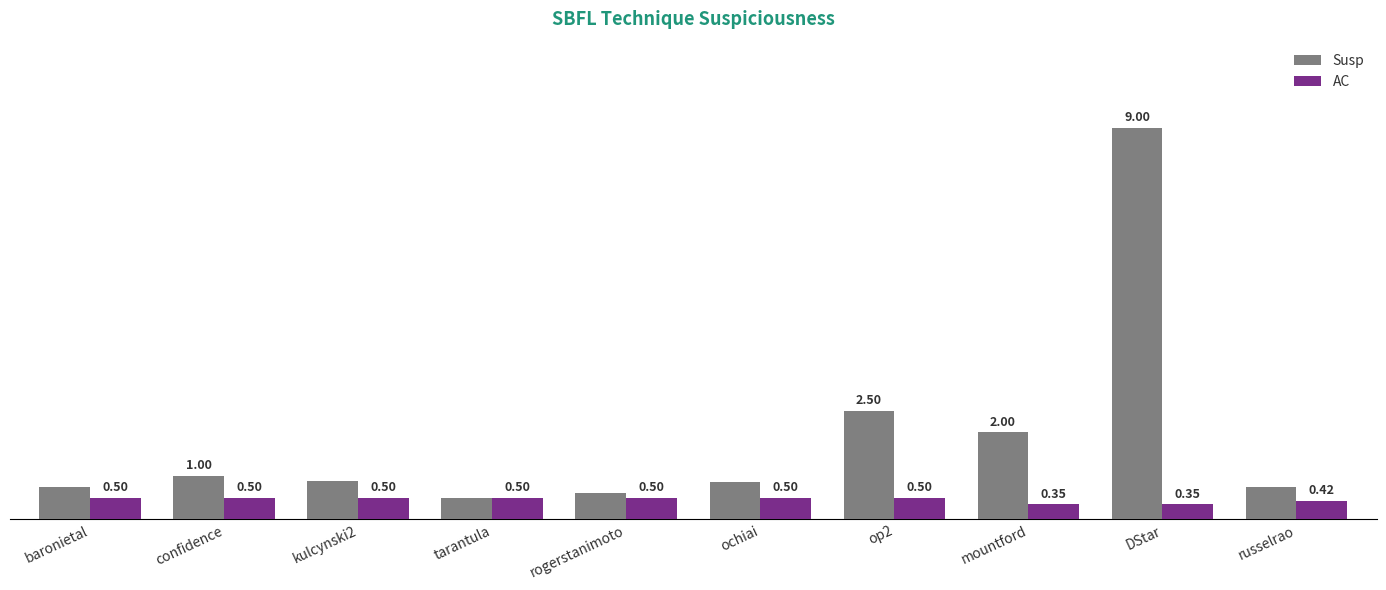

Which series has the largest total across all categories?

Susp